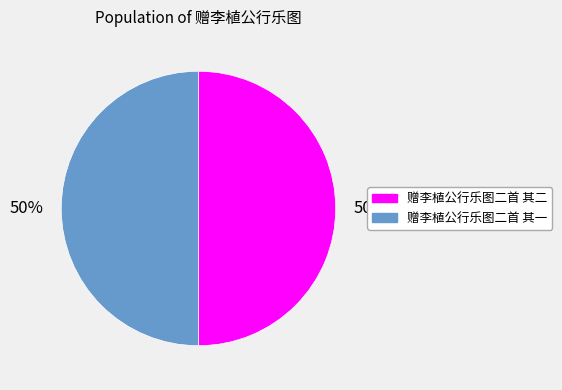

What percentage is the 赠李植公行乐图二首 其二 slice, to the nearest percent?

50%